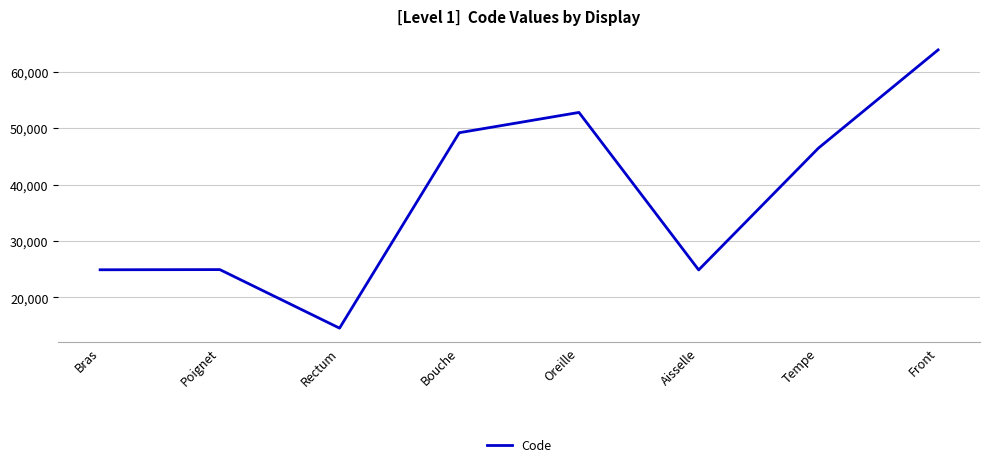

How many interior local valleys (lower than both neighbors) does the data have?

2